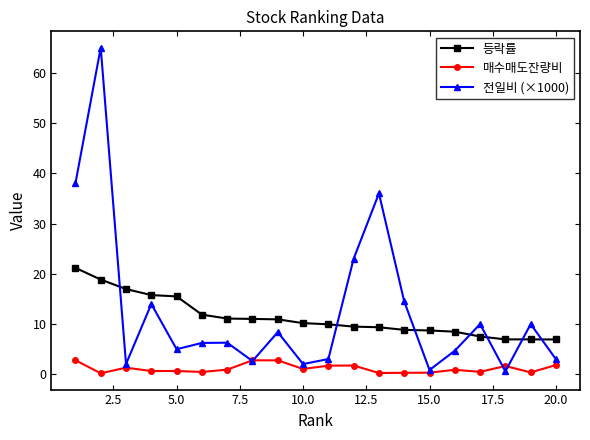

How many series are shown in this chart?

3